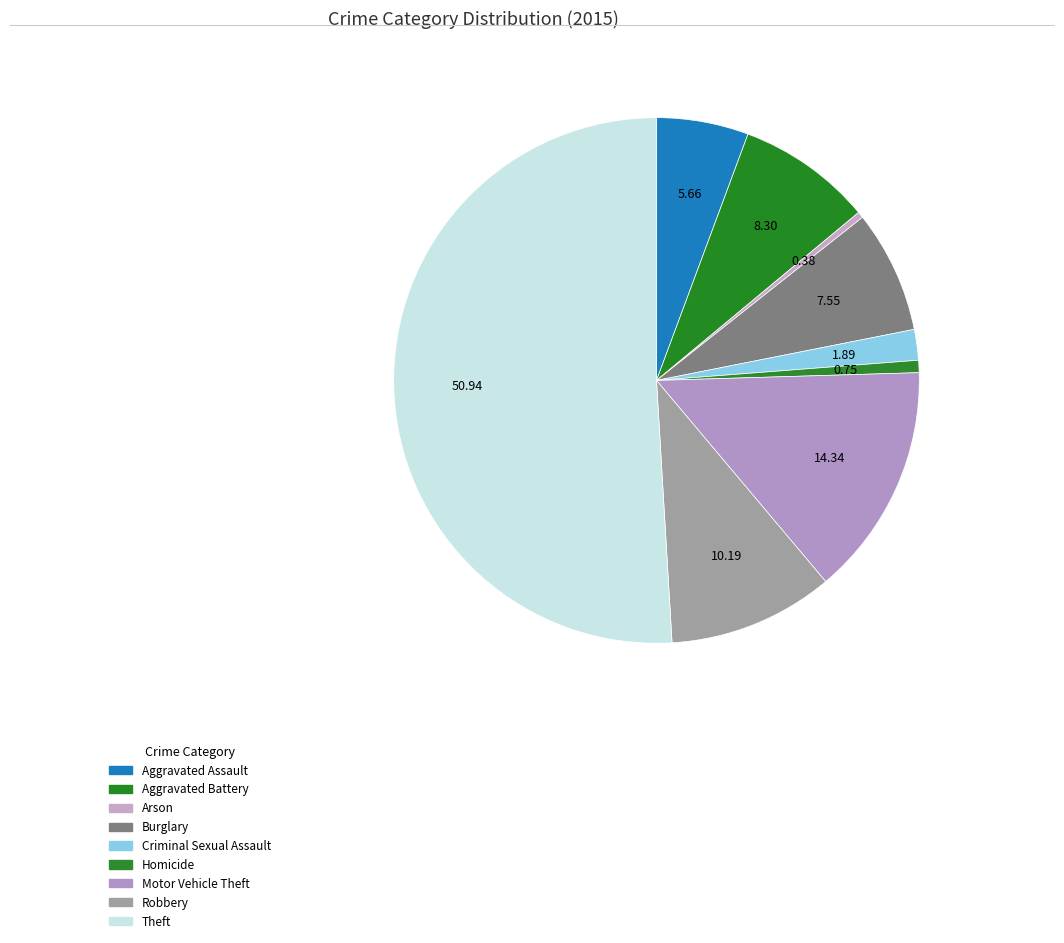

The Robbery slice represents 2% of the pie. True or false?

False